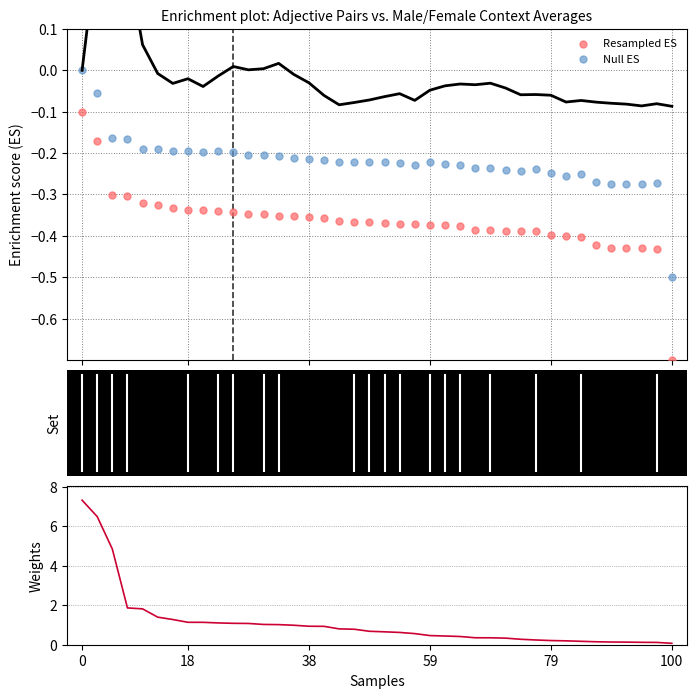

At how many categories does at least one series exceed 2?

3